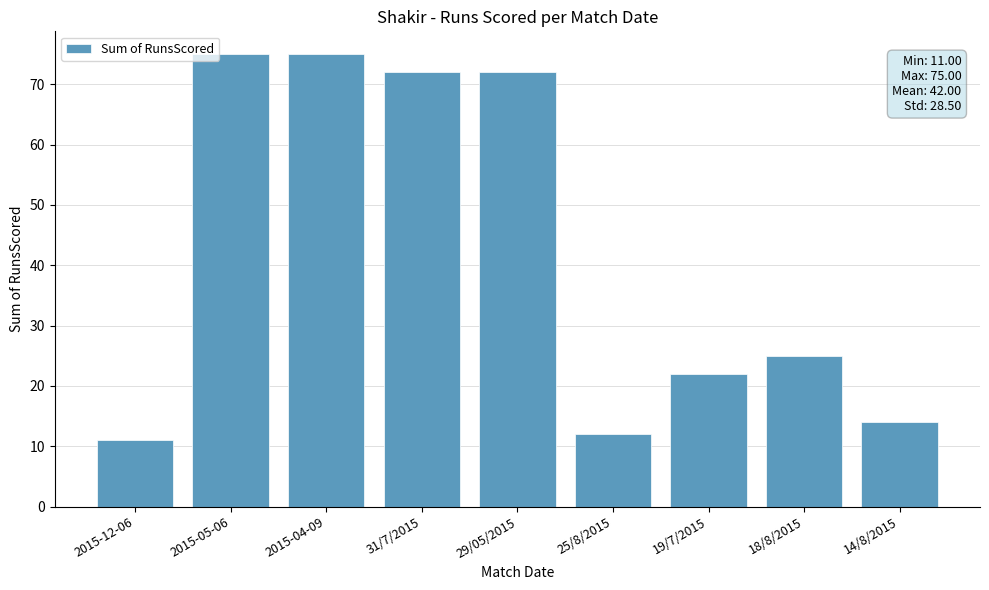

What is the label of the 3rd bar from the right?

19/7/2015